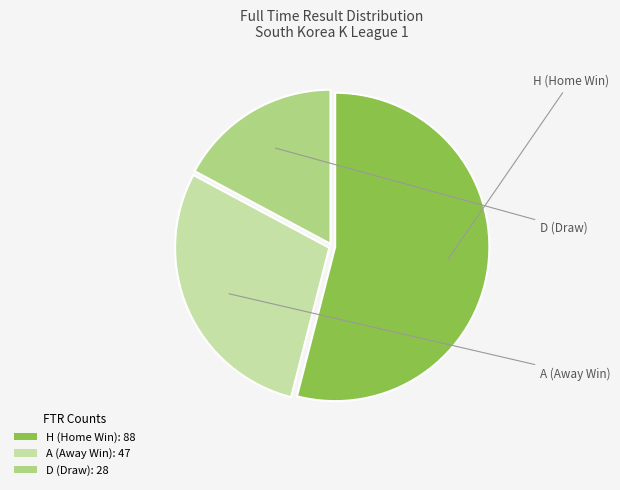

What is the largest slice in the pie chart?

H